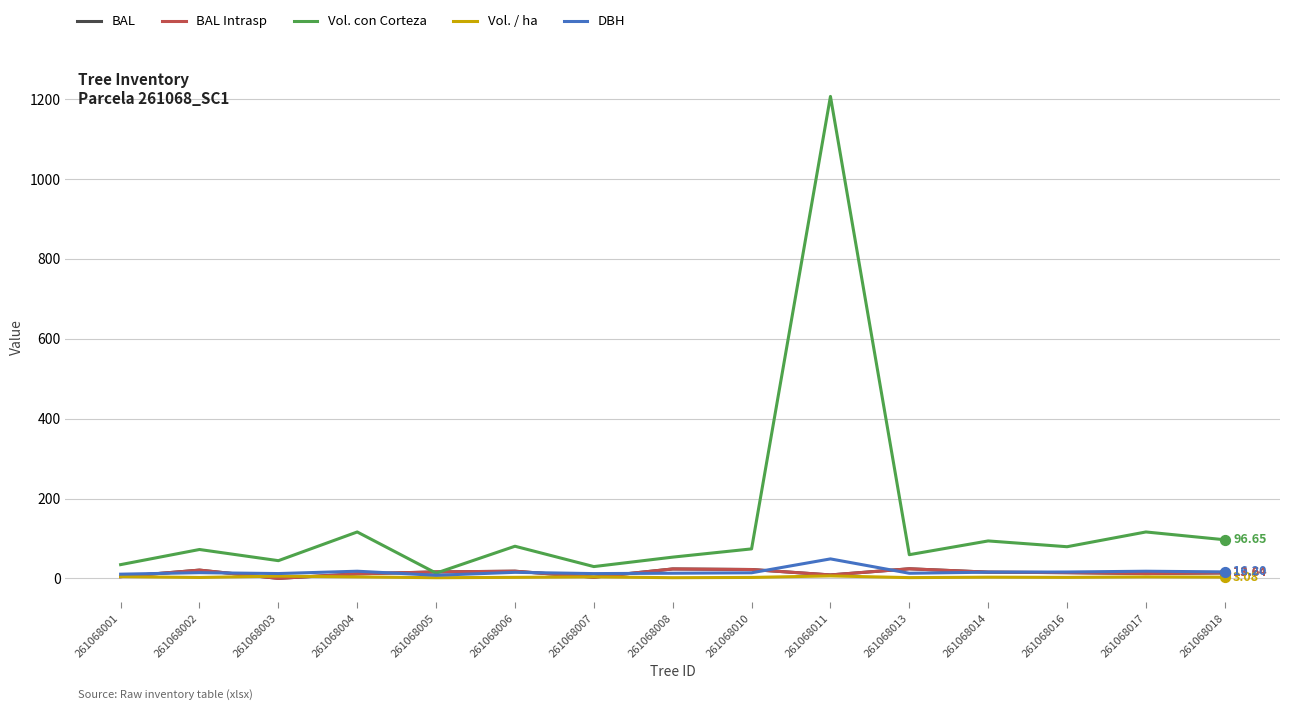

Is this an area chart (filled region under the line)?

No